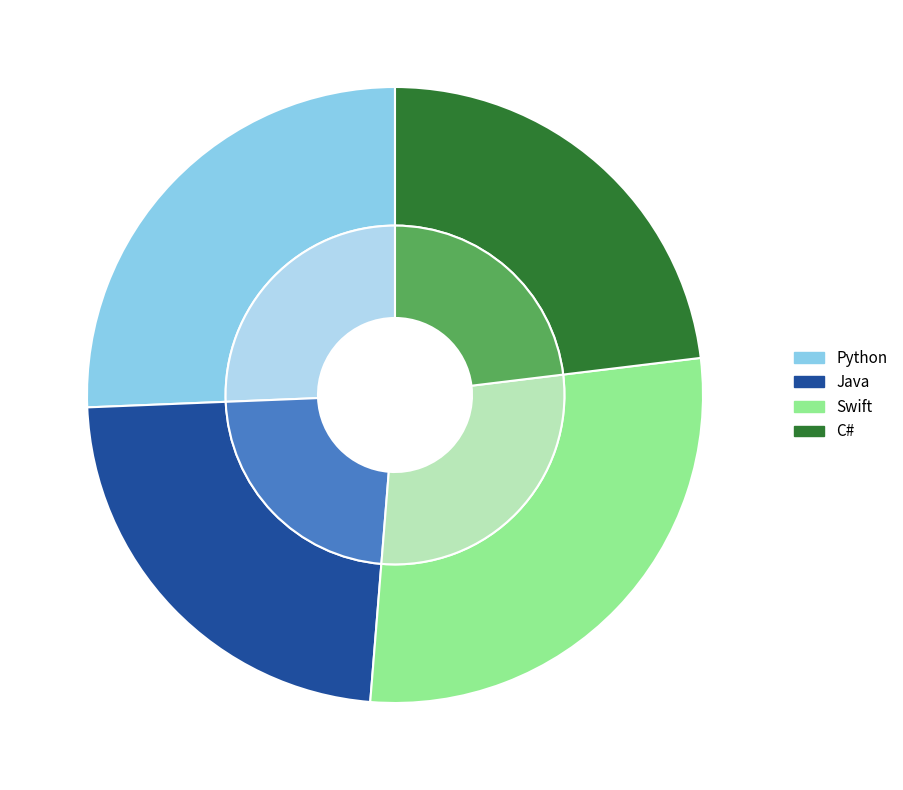

What is the change in value from Python to Java?

-50